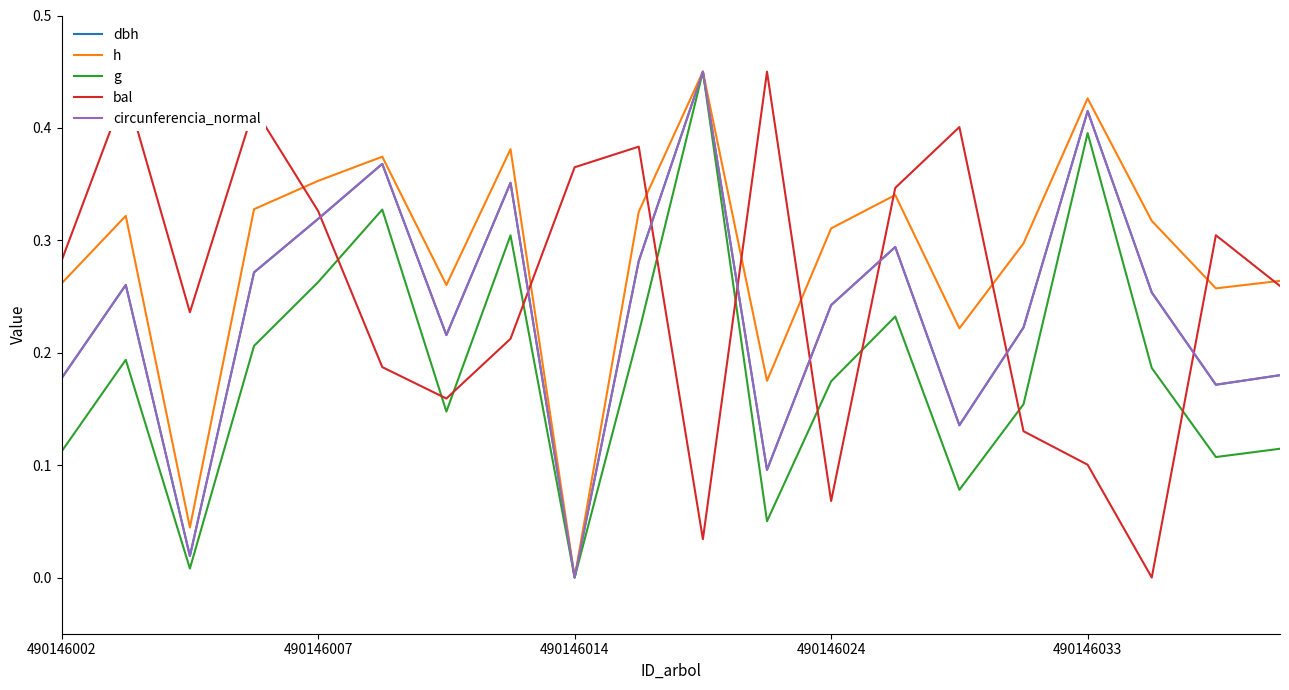

Which series has the largest total across all categories?

h